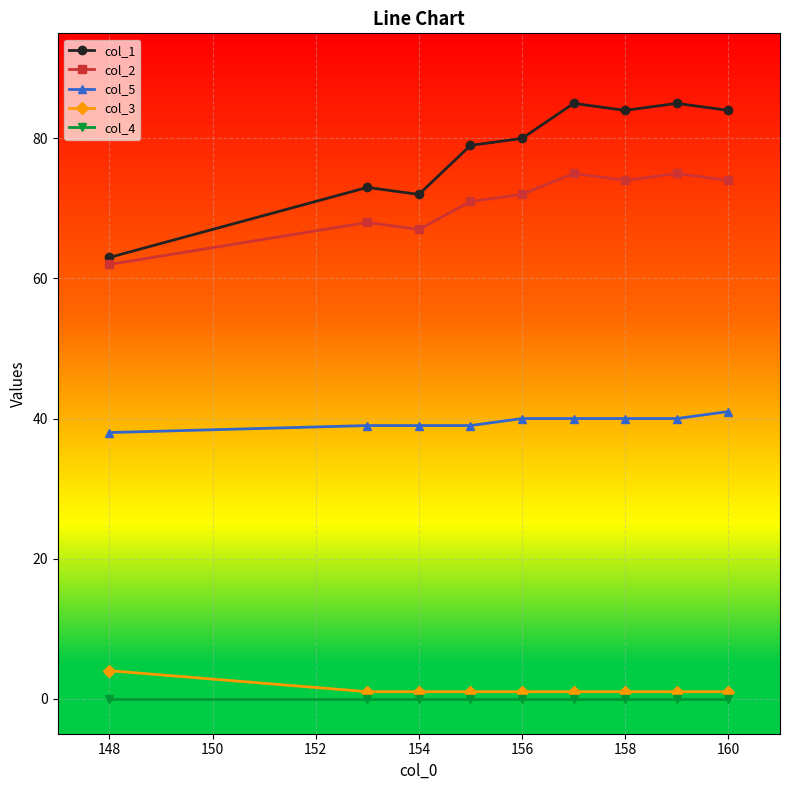

True or false: col_2 and col_3 cross at least once.

False